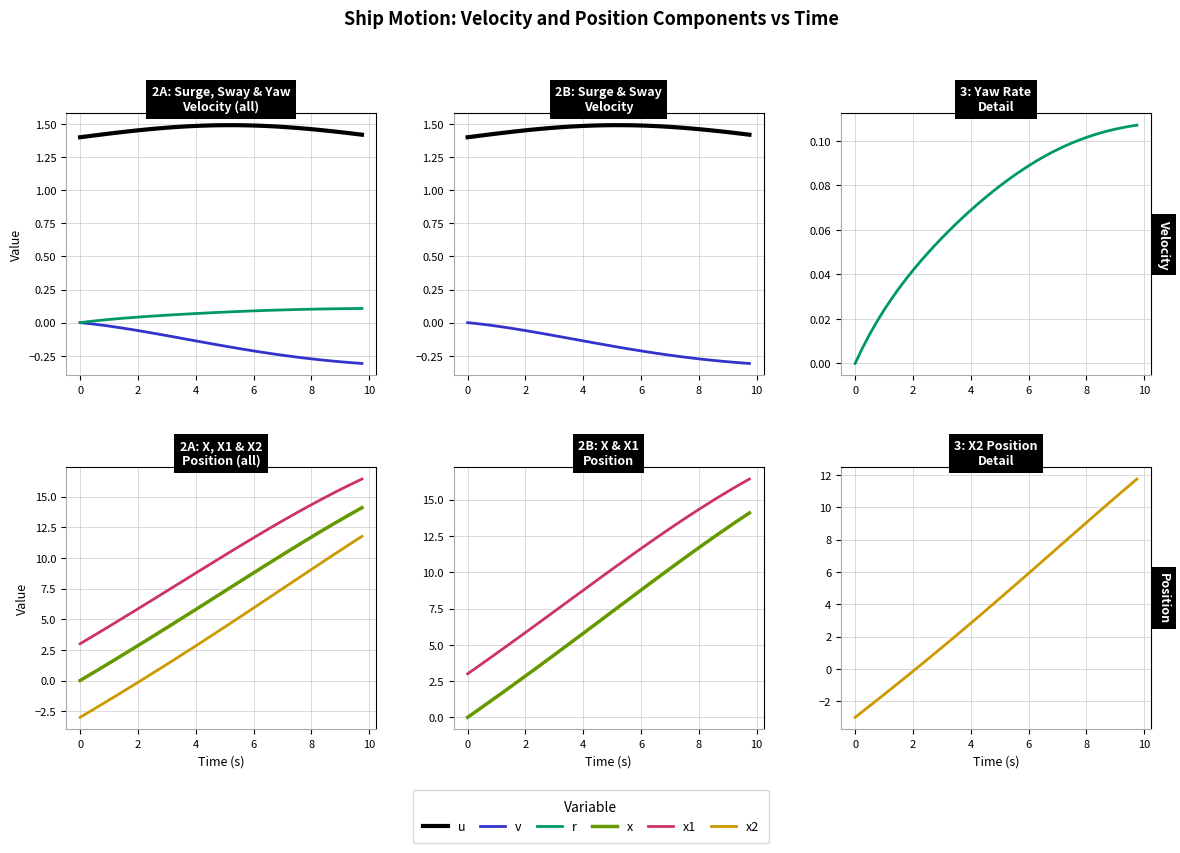

Between 9 and 15, which is larger?

15